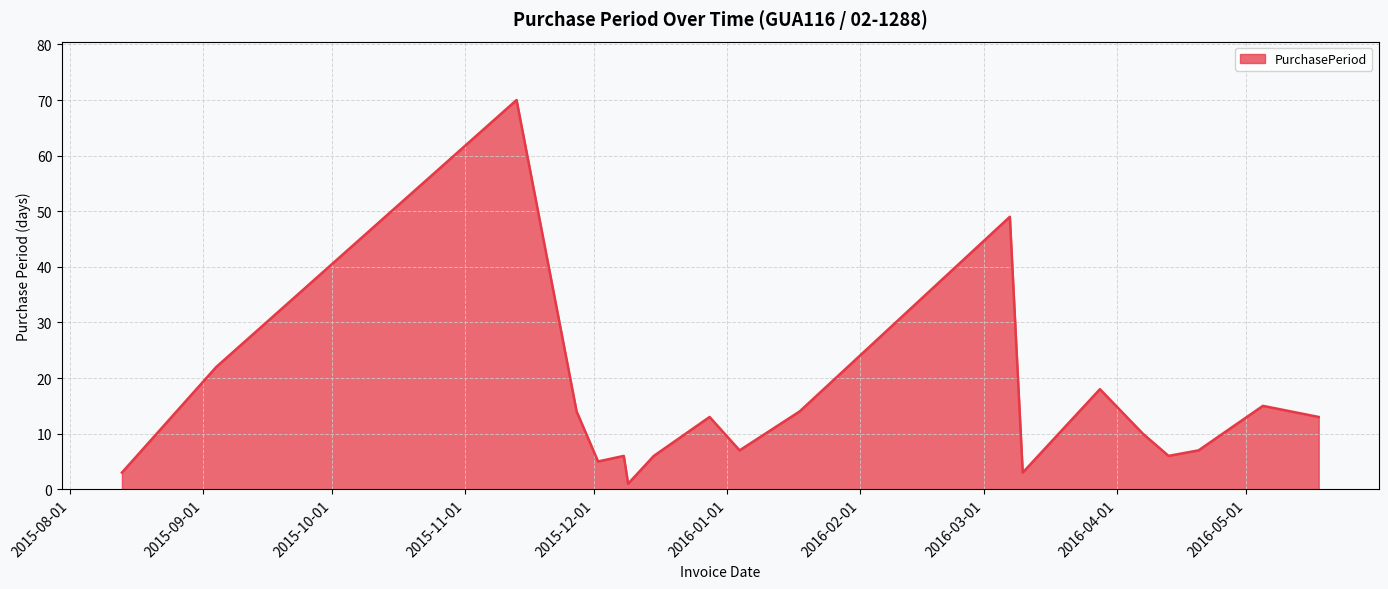

Count the number of categories in the chart.

19